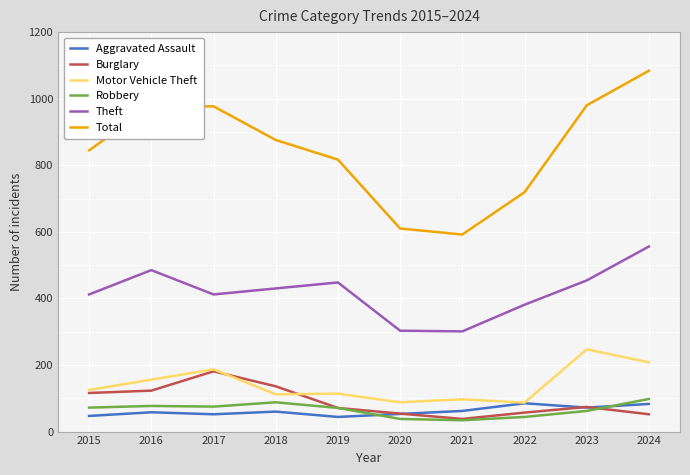

At how many categories does at least one series exceed 469?

10